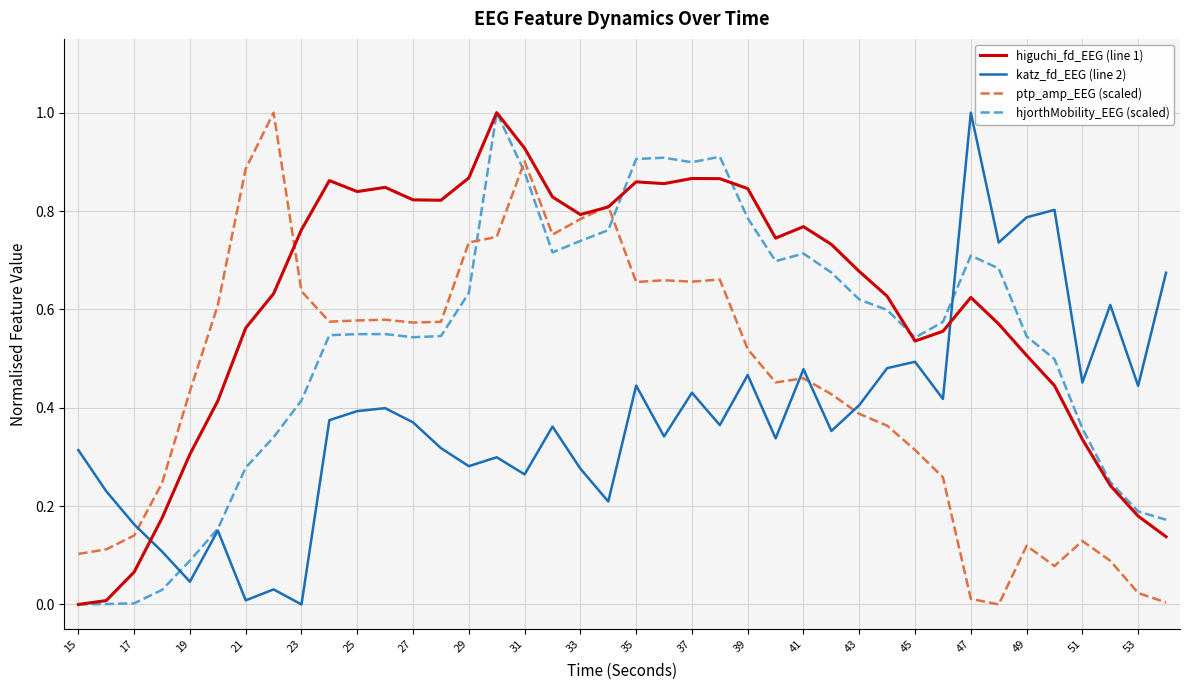

What is the highest value of the ptp_amp_EEG (scaled) series?

1.0